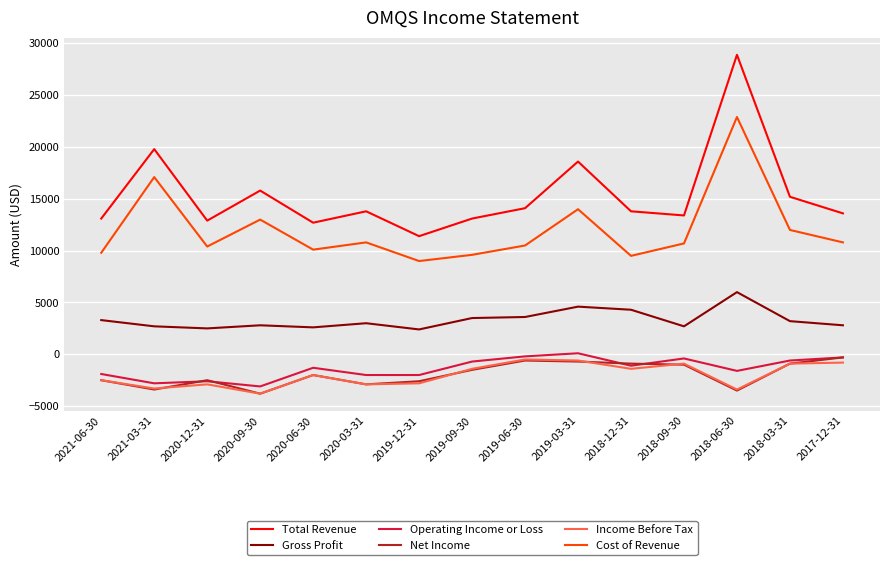

What is the maximum value shown in the chart?

28900